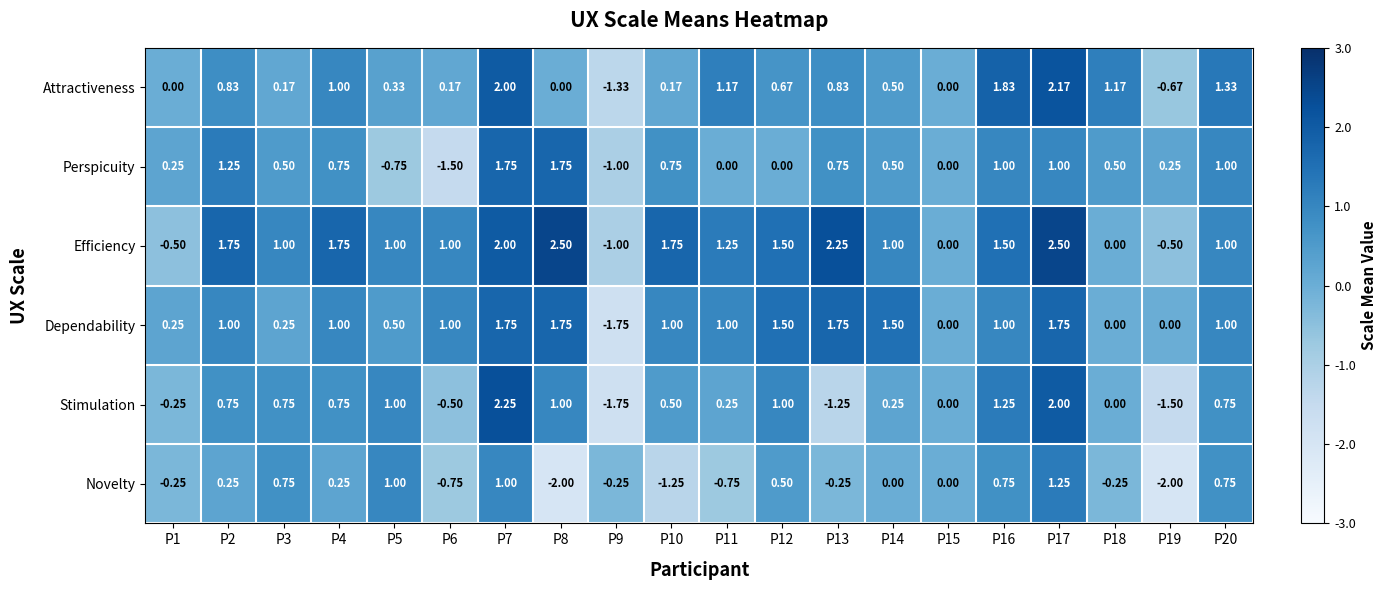

Rank the series at P10 from highest to lowest value.

Efficiency, Dependability, Perspicuity, Stimulation, Attractiveness, Novelty